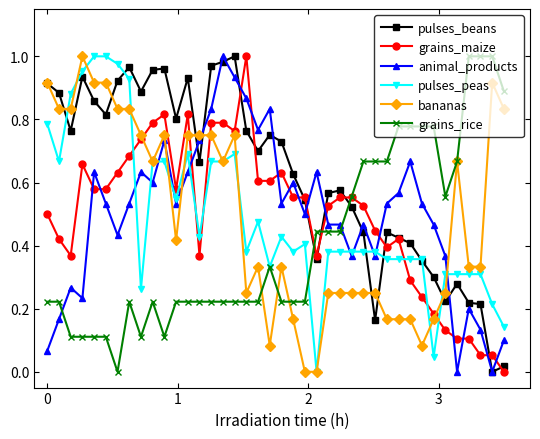

Which series has the largest total across all categories?

pulses_beans